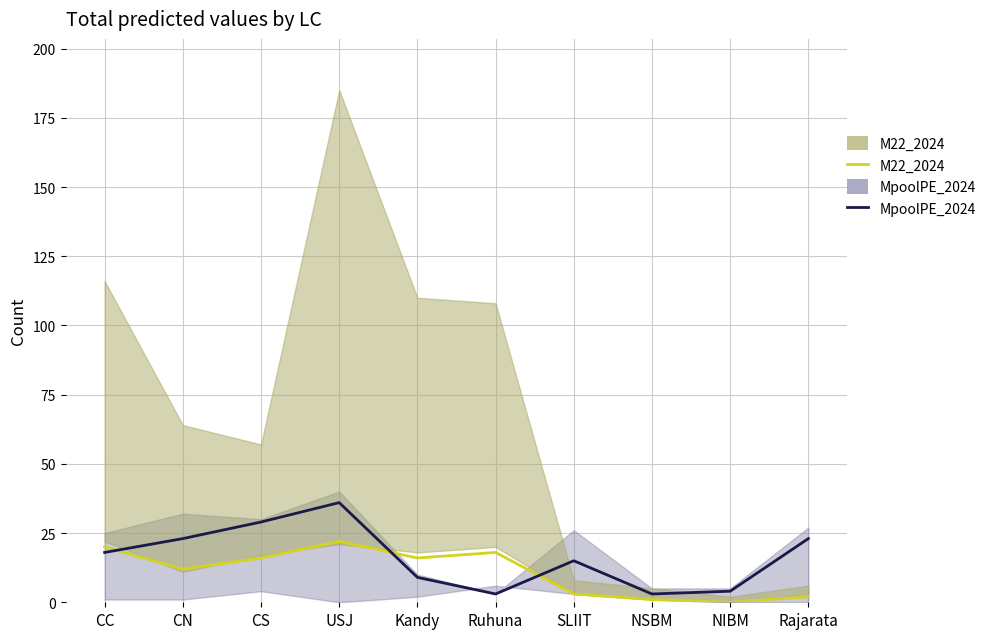

List the labels in order of MpoolPE_2024_line value, largest first.

USJ, CS, CN, Rajarata, CC, SLIIT, Kandy, NIBM, Ruhuna, NSBM